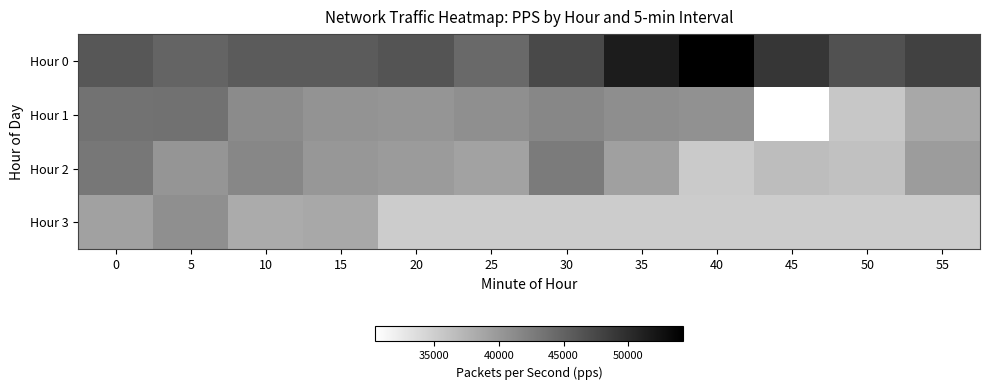

At which category does the chart reach its peak across all series?

40